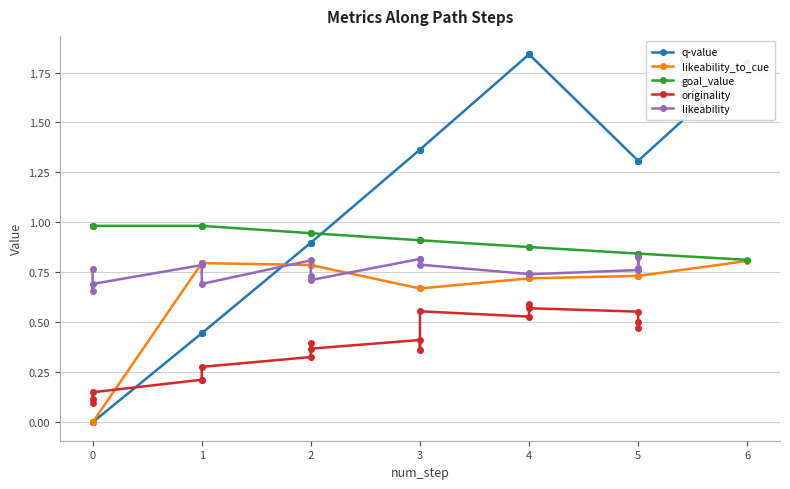

Is this an area chart (filled region under the line)?

No